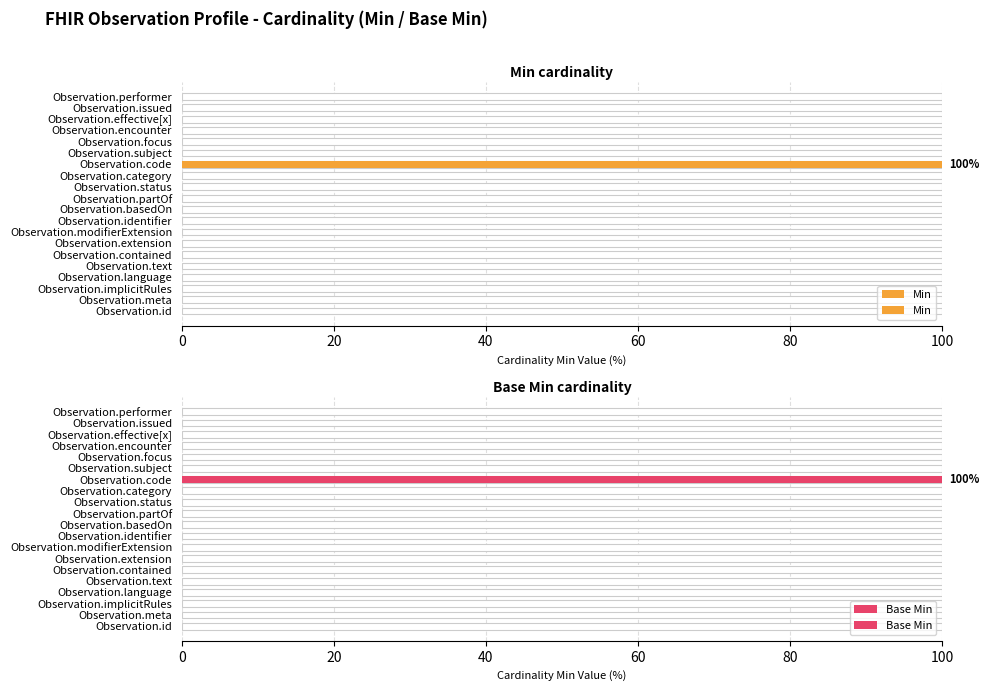

What is the difference between the maximum and minimum values in the Base Min series?

100